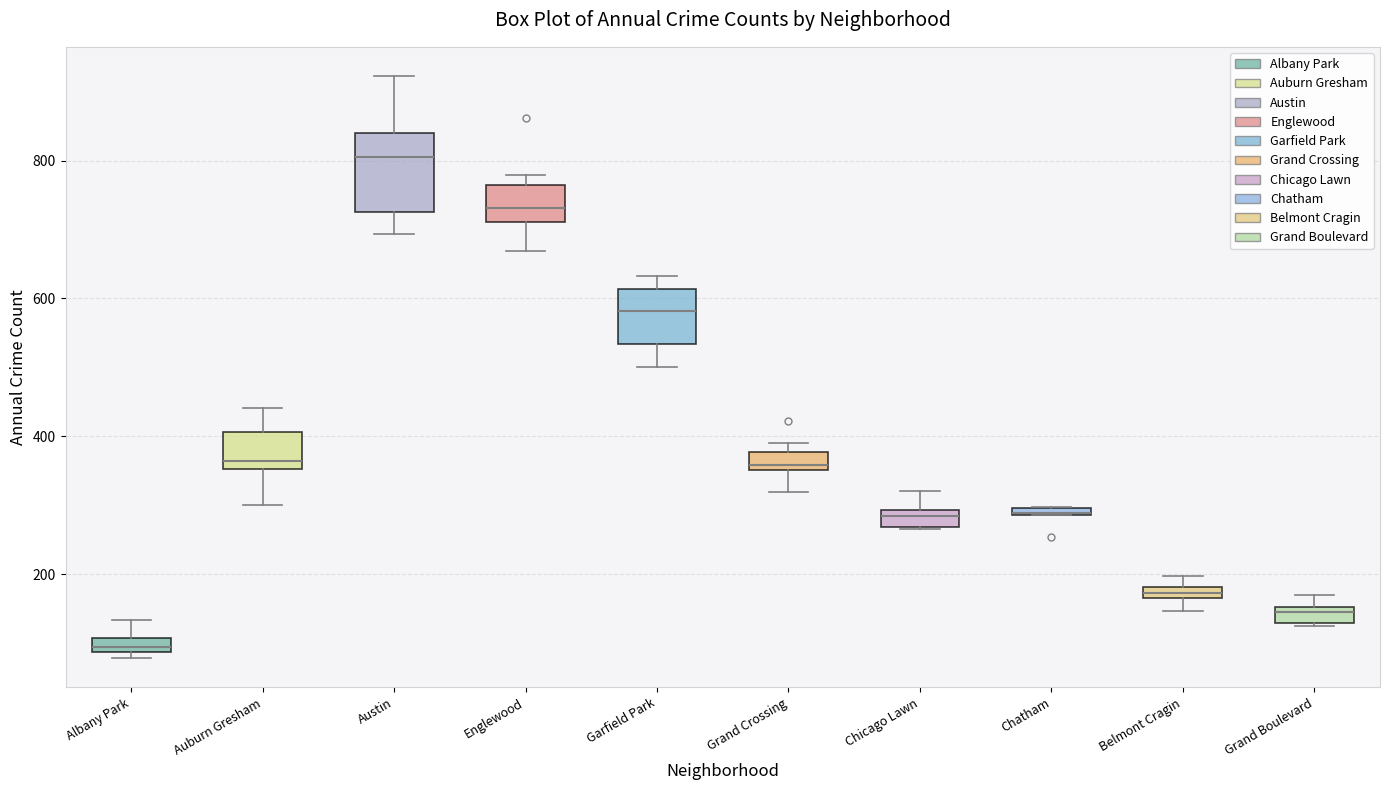

Comparing the boxes themselves (not the whiskers), which one is the tallest?

Austin